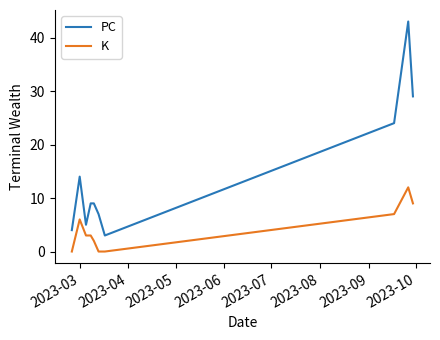

List the series in order of their peak value, highest first.

PC, K